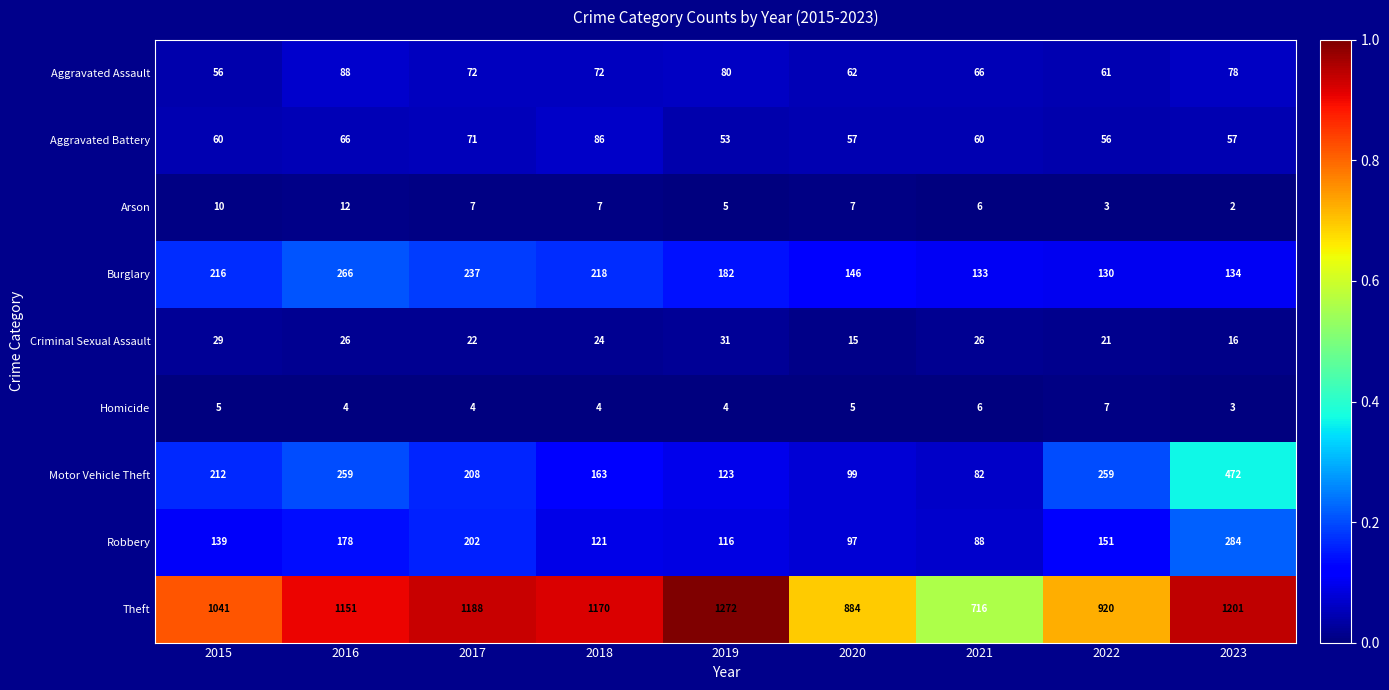

At how many categories does at least one series exceed 656?

9